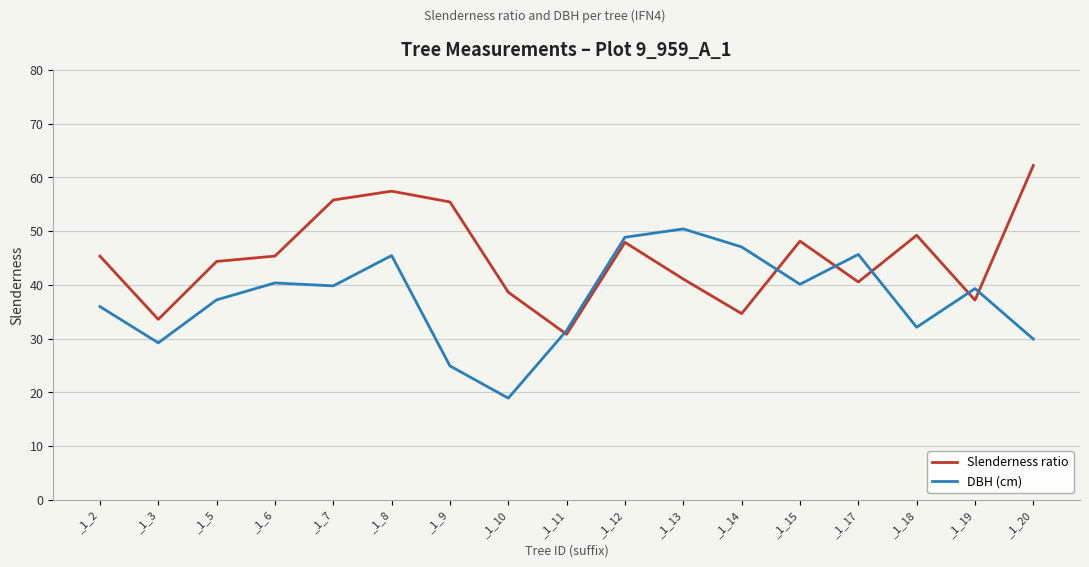

What are all the series names shown in the legend?

Slenderness ratio, DBH (cm)